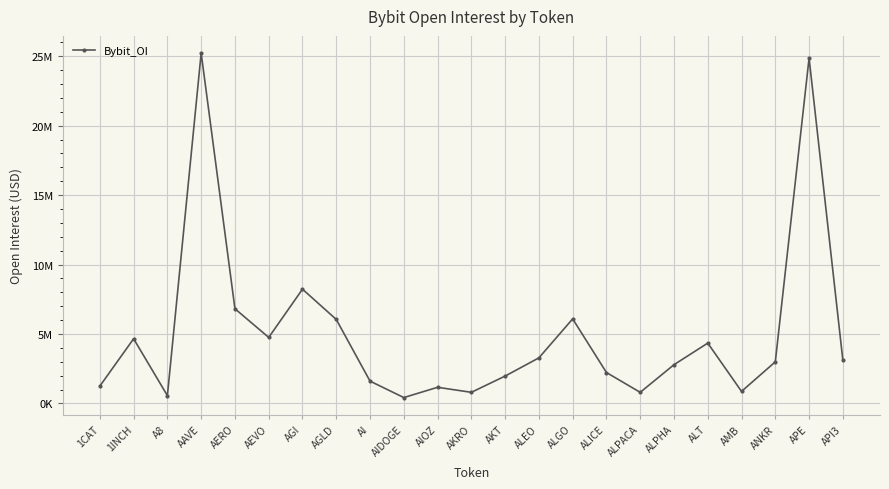

Which label corresponds to the largest value in the chart?

AAVE